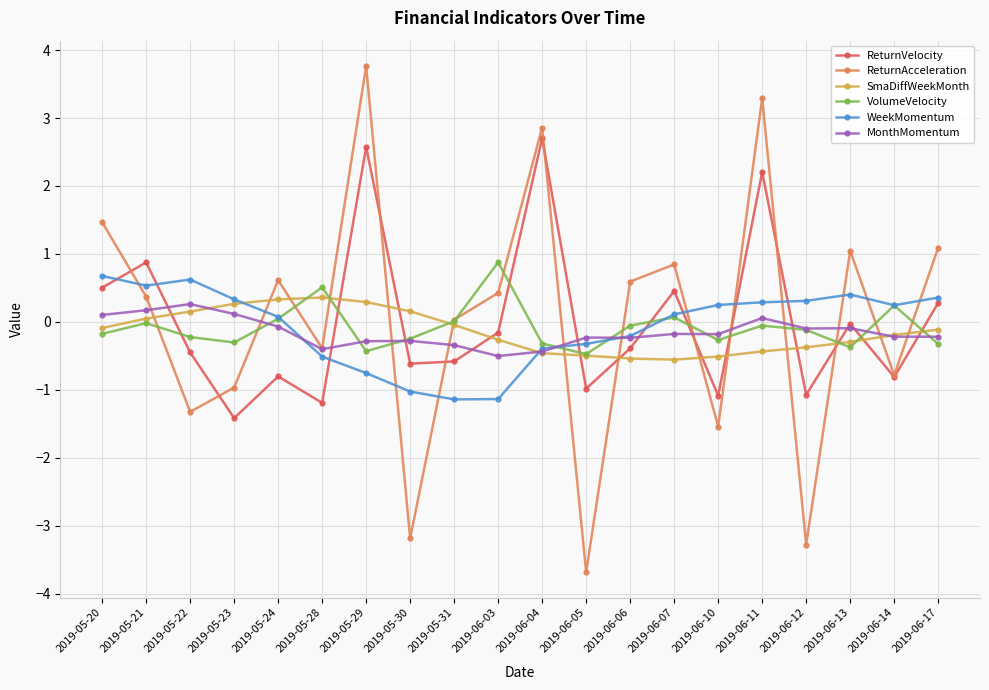

Where is the first local maximum for ReturnAcceleration?

2019-05-24